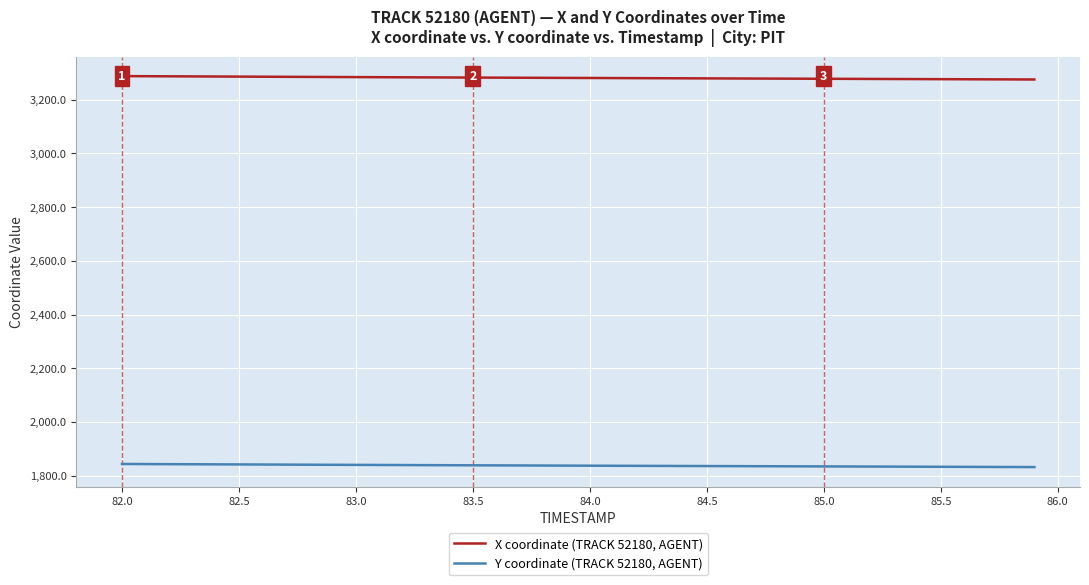

Which series has the largest total across all categories?

X coordinate (TRACK 52180, AGENT)